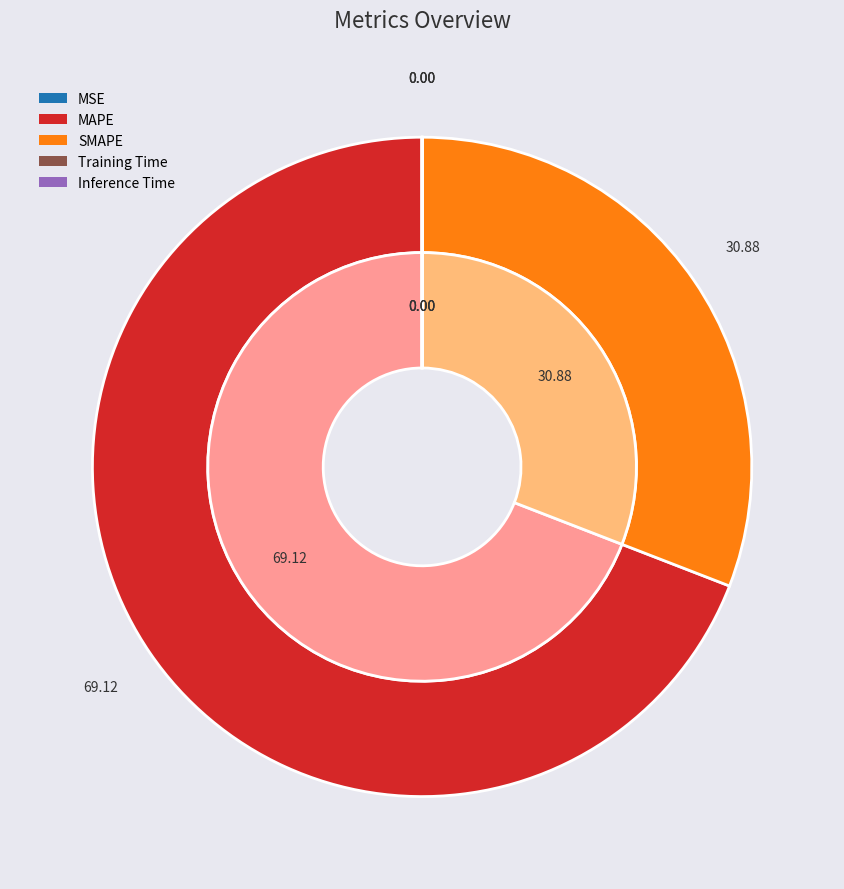

Which category accounts for the majority?

MAPE